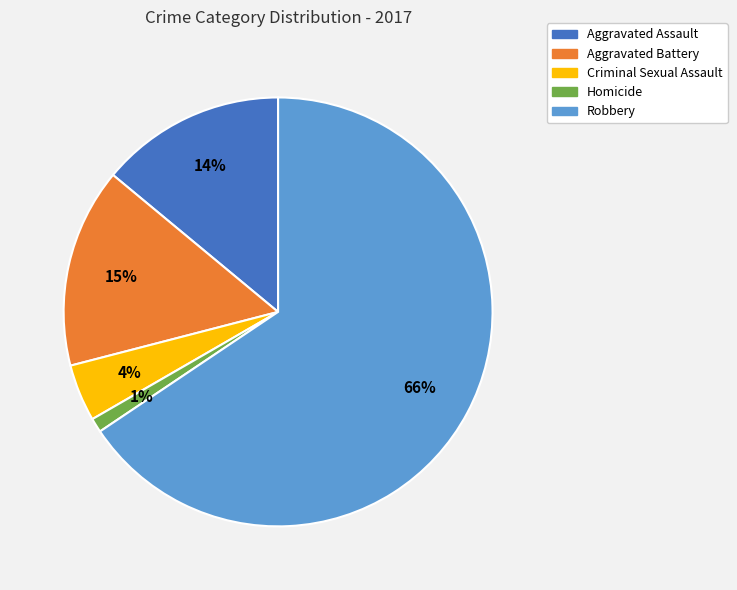

Rank the categories by value from highest to lowest.

Robbery, Aggravated Battery, Aggravated Assault, Criminal Sexual Assault, Homicide